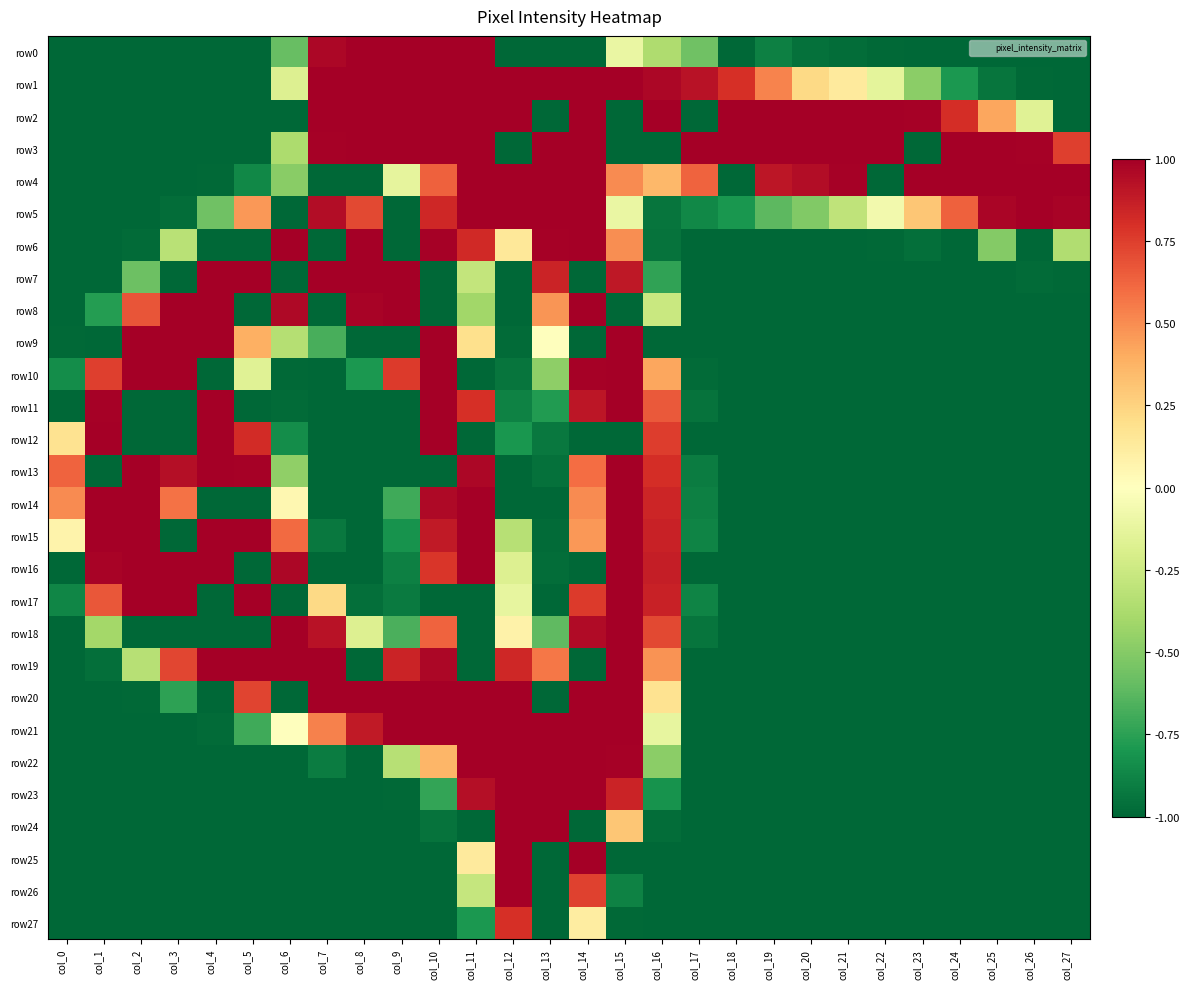

What is the spread (max minus min) of values at col_21?

2.0